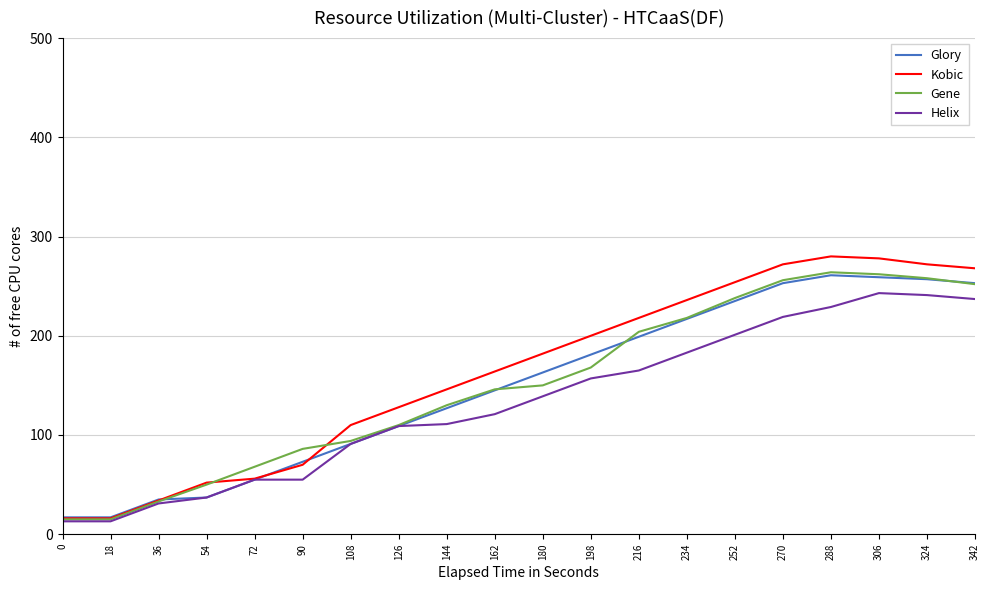

What is the sum of all Glory values?

2984